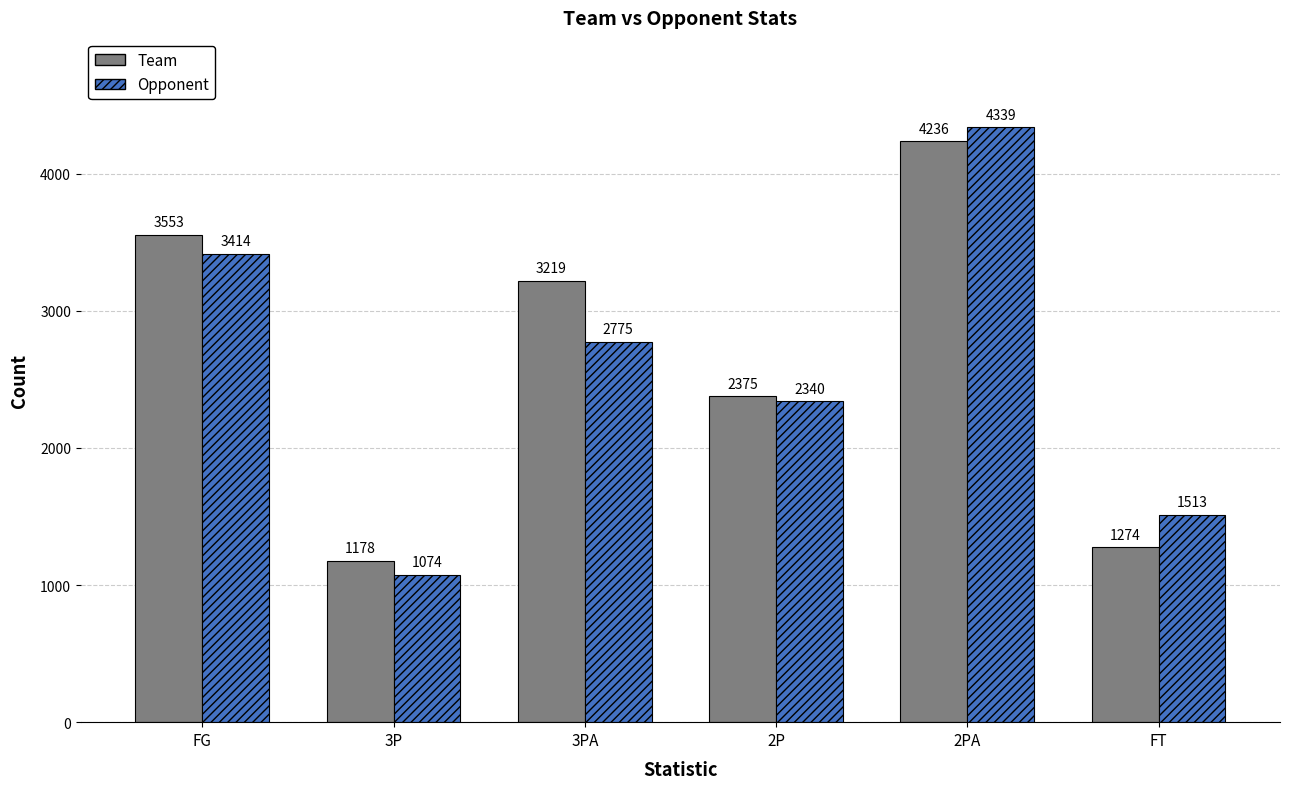

What is the total value across all series at FT?

2787